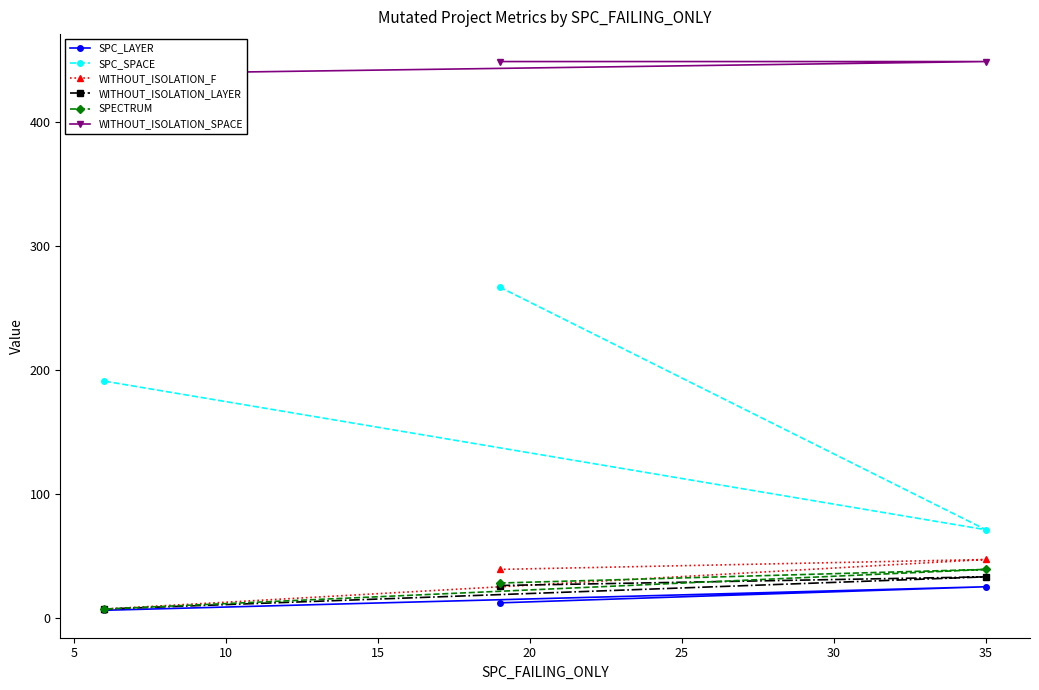

What is the difference between the highest and lowest values at 35?

424